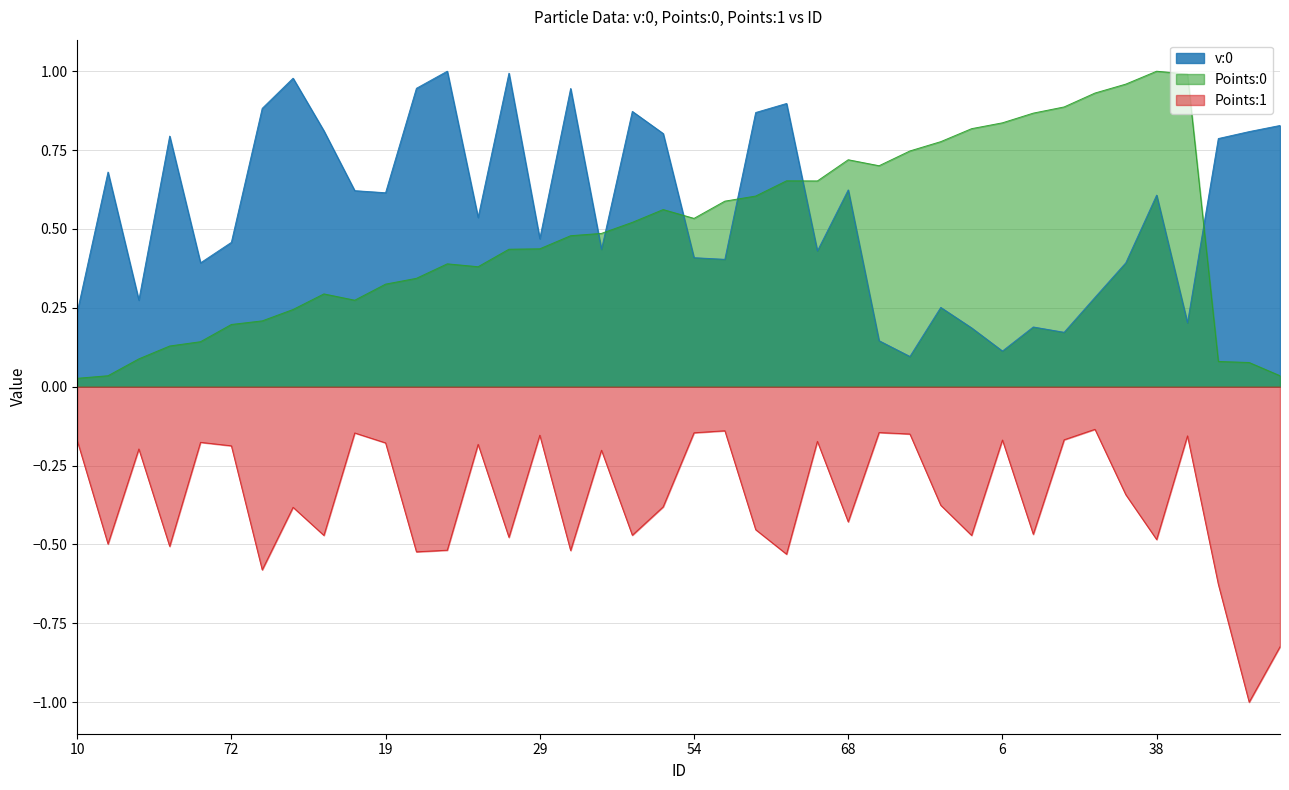

The value of Points:1 at 13 is -0.2. True or false?

True